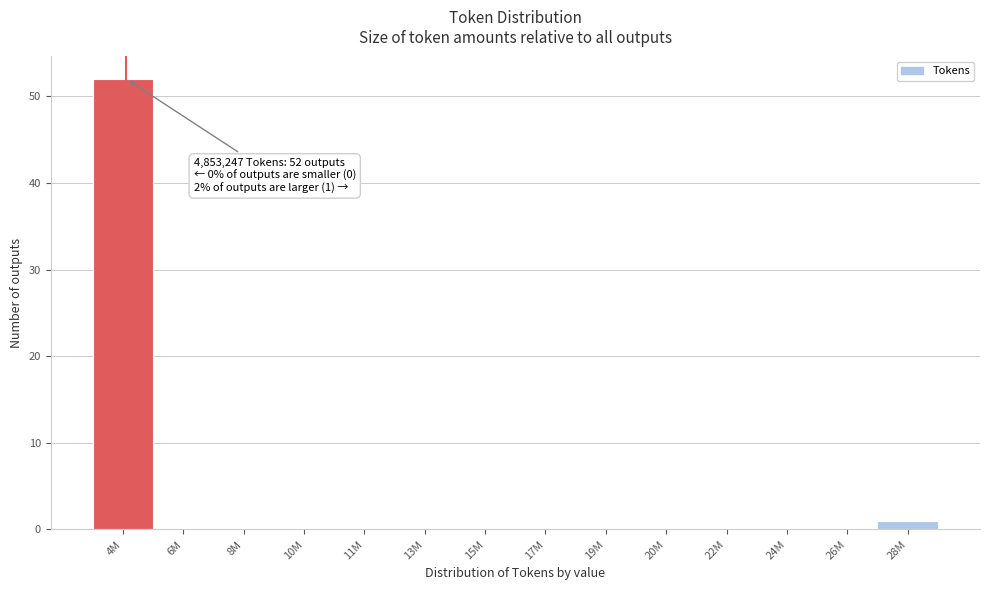

Reading left to right, transcribe all the data shown in this chart.

4M=52	6M=0	8M=0	10M=0	11M=0	13M=0	15M=0	17M=0	19M=0	20M=0	22M=0	24M=0	26M=0	28M=1